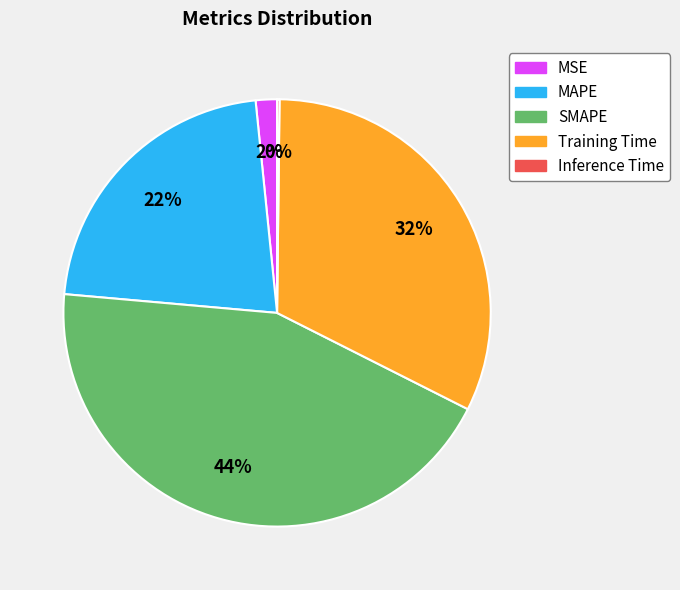

To the nearest percent, what percentage of the pie is MAPE?

22%